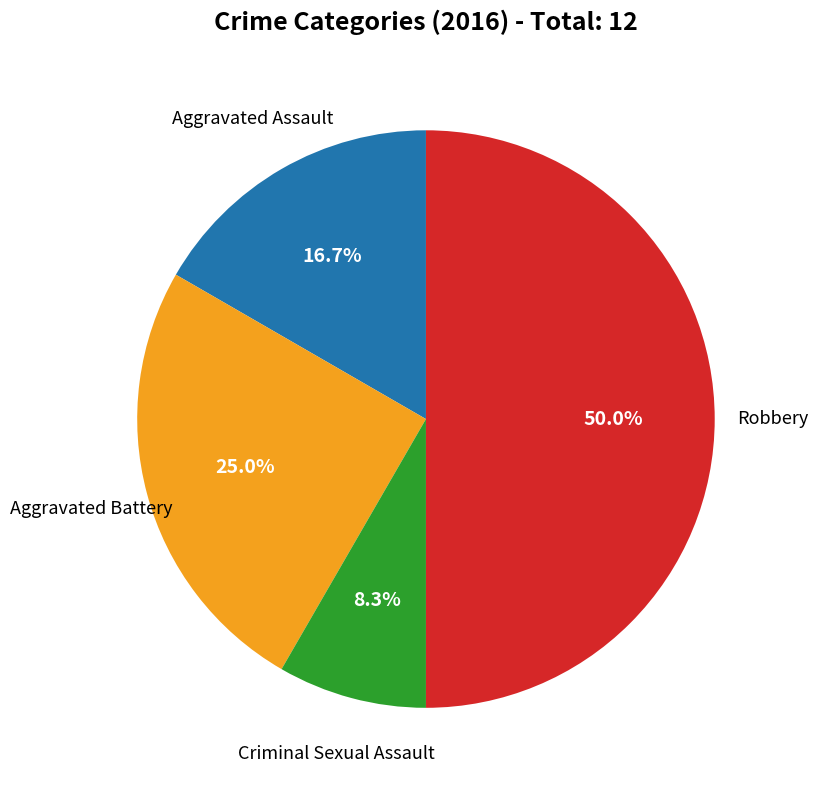

To the nearest percent, what is the difference between the largest and smallest slice percentages?

42%